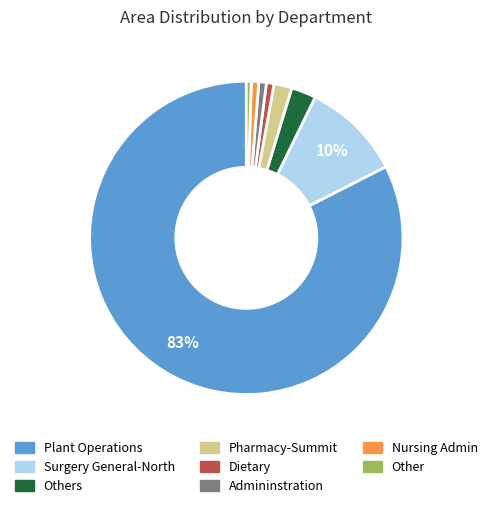

To the nearest percent, what is the average slice percentage?

12%